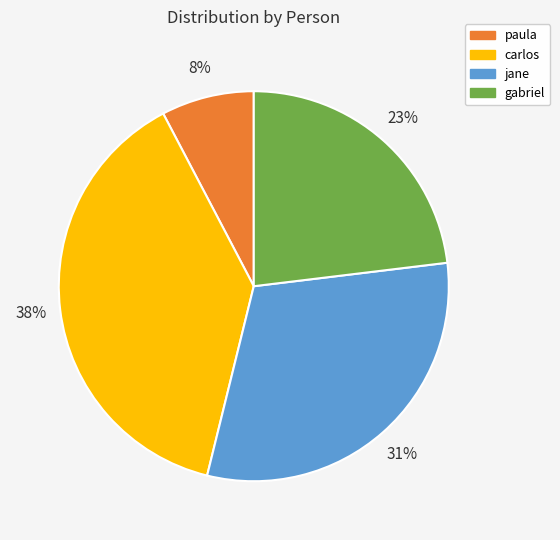

To the nearest percent, what is the average slice percentage?

25%